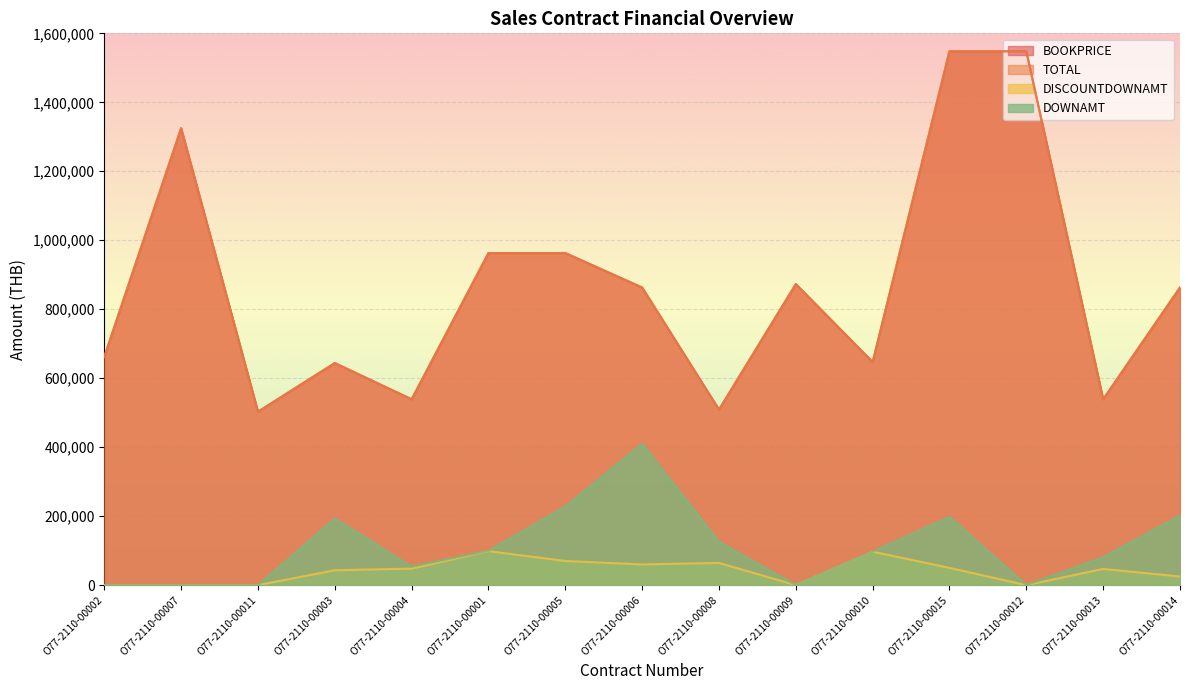

Reading left to right, list all the values displayed in this chart.

BOOKPRICE: O77-2110-00002=662000	O77-2110-00007=1325000	O77-2110-00011=503000	O77-2110-00003=644000	O77-2110-00004=539000	O77-2110-00001=963000	O77-2110-00005=963000	O77-2110-00006=863000	O77-2110-00008=509000	O77-2110-00009=873000	O77-2110-00010=647000	O77-2110-00015=1548000	O77-2110-00012=1548000	O77-2110-00013=539000	O77-2110-00014=863000
TOTAL: O77-2110-00002=662000	O77-2110-00007=1325000	O77-2110-00011=503000	O77-2110-00003=644000	O77-2110-00004=539000	O77-2110-00001=963000	O77-2110-00005=963000	O77-2110-00006=863000	O77-2110-00008=509000	O77-2110-00009=873000	O77-2110-00010=647000	O77-2110-00015=1548000	O77-2110-00012=1548000	O77-2110-00013=539000	O77-2110-00014=863000
DISCOUNTDOWNAMT: O77-2110-00002=0	O77-2110-00007=0	O77-2110-00011=0	O77-2110-00003=43200	O77-2110-00004=47900	O77-2110-00001=98528	O77-2110-00005=70000	O77-2110-00006=60000	O77-2110-00008=64400	O77-2110-00009=0	O77-2110-00010=97050	O77-2110-00015=50000	O77-2110-00012=0	O77-2110-00013=47000	O77-2110-00014=25000
DOWNAMT: O77-2110-00002=0	O77-2110-00007=0	O77-2110-00011=0	O77-2110-00003=193200	O77-2110-00004=53900	O77-2110-00001=99500	O77-2110-00005=227690	O77-2110-00006=410000	O77-2110-00008=125500	O77-2110-00009=0	O77-2110-00010=97050	O77-2110-00015=197994	O77-2110-00012=0	O77-2110-00013=80850	O77-2110-00014=201750